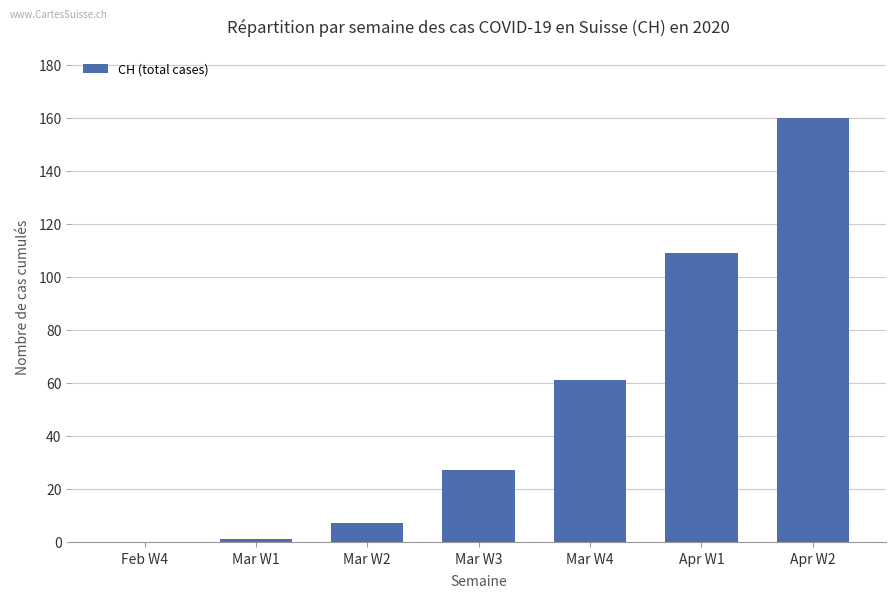

At which label is the value closest to 80?

Mar W4